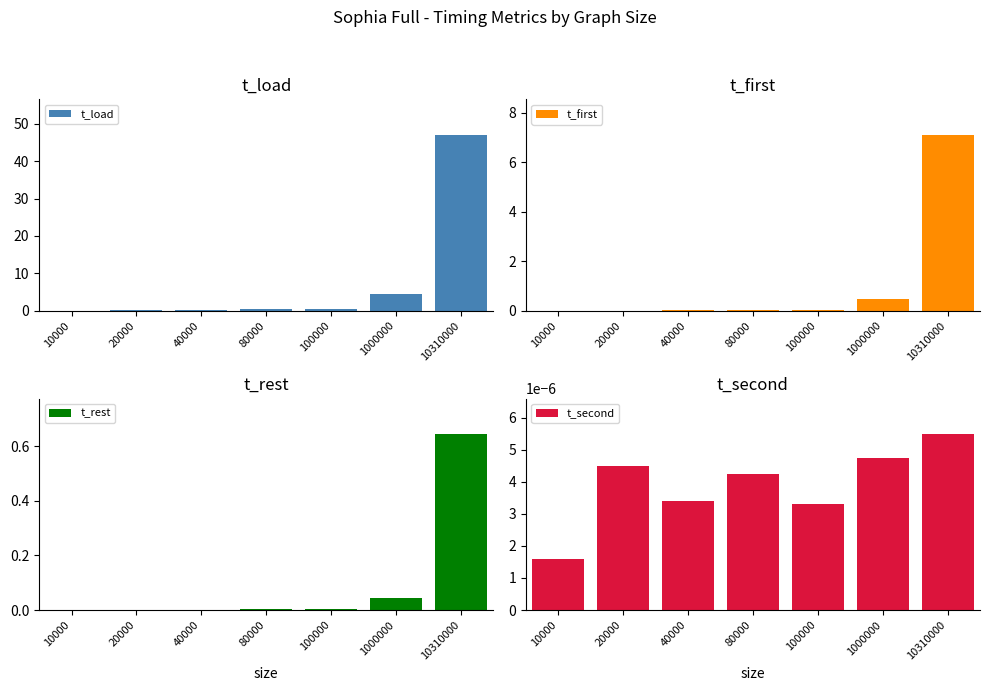

How many bars are there in each group?

4